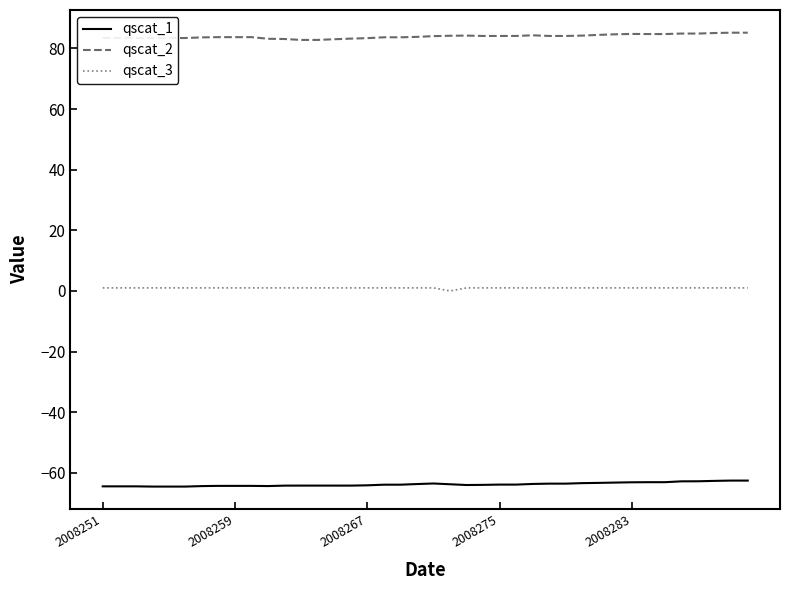

Does the chart have visible grid lines?

No